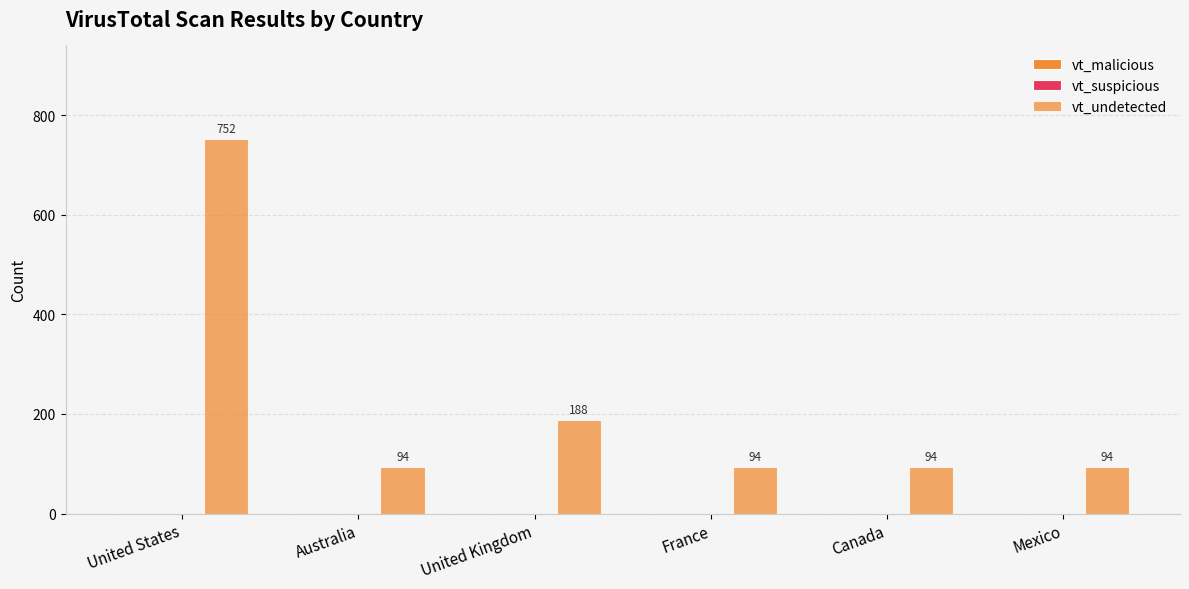

How many distinct data groups are displayed?

1